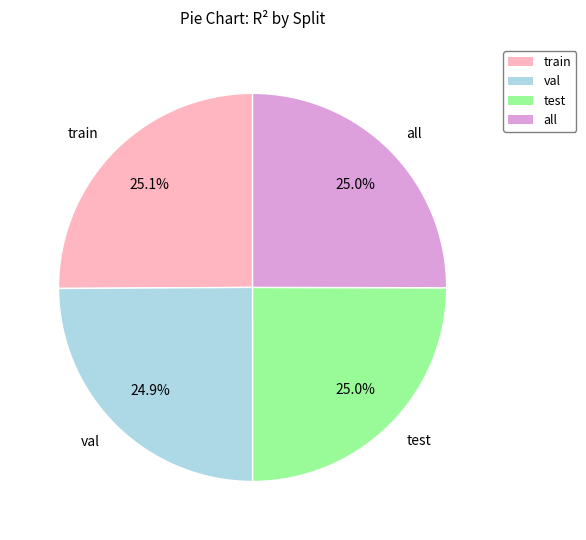

What percentage is the test slice, to the nearest percent?

25%